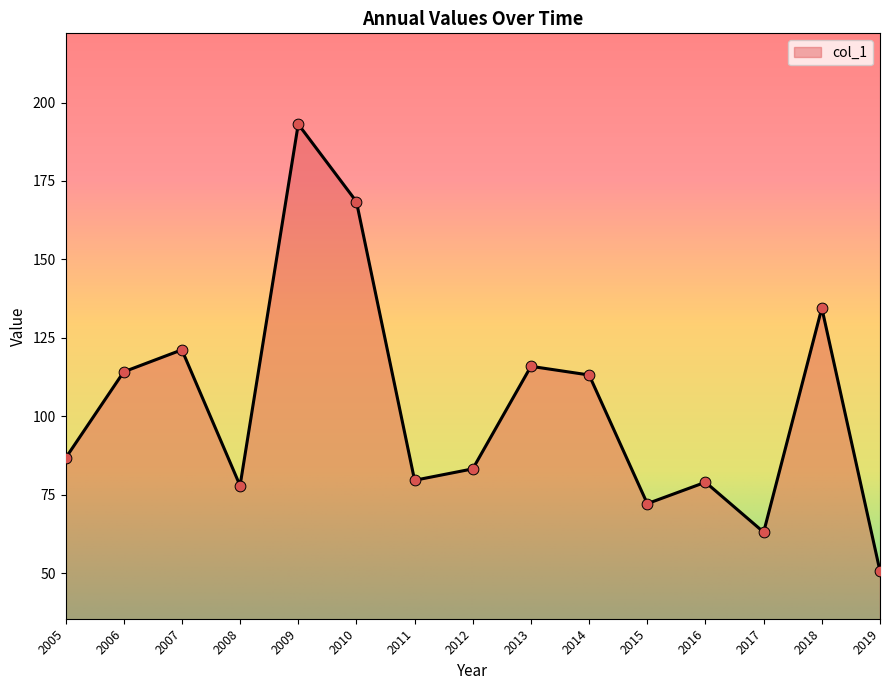

Approximately how many times larger is the value at 2012 compared to 2014?

0.7